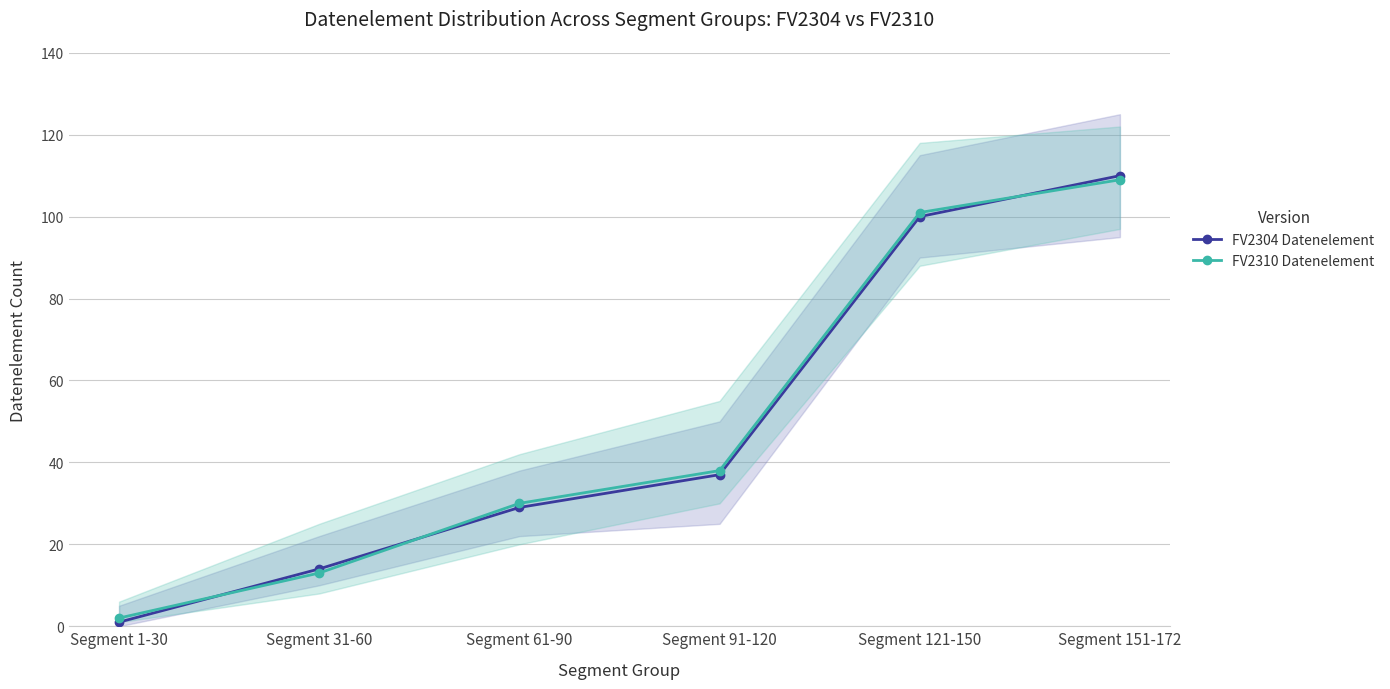

True or false: FV2304 Datenelement has a value of 33 at Segment 151-172.

False